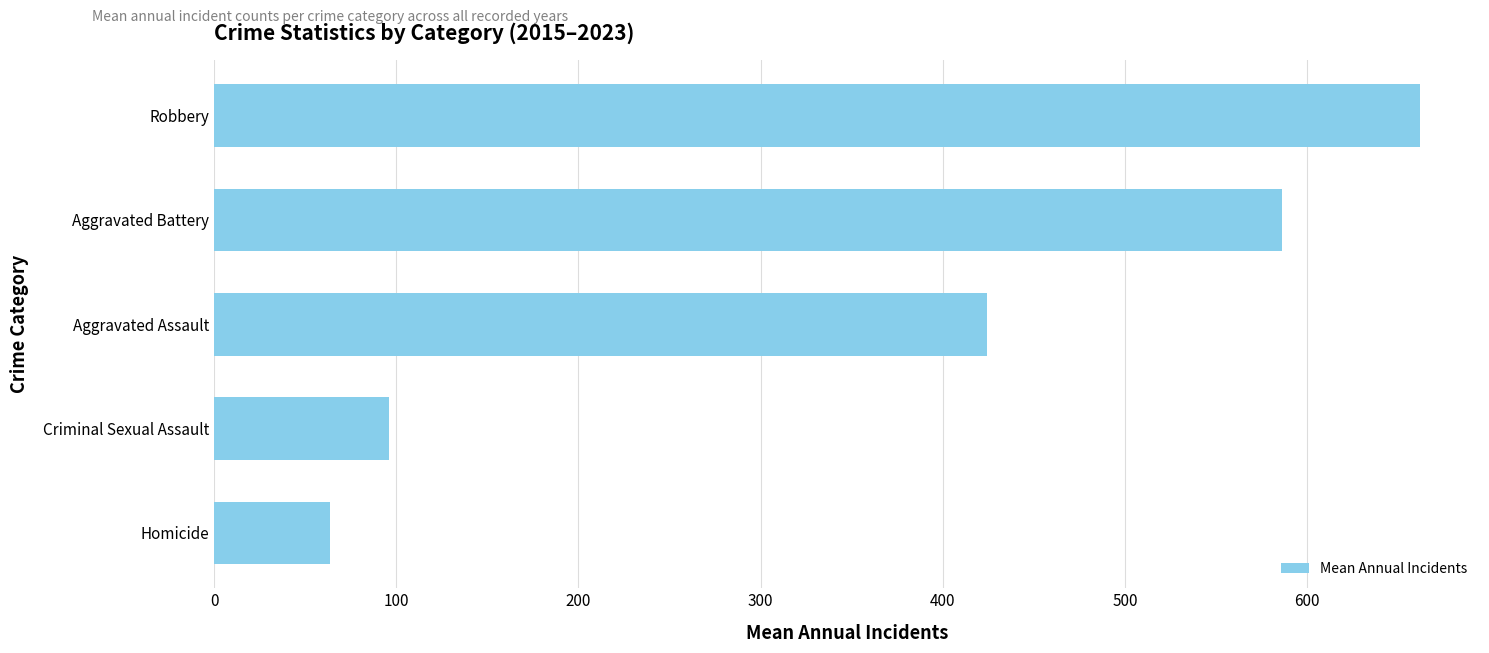

What is the difference between the maximum and minimum values?

598.2